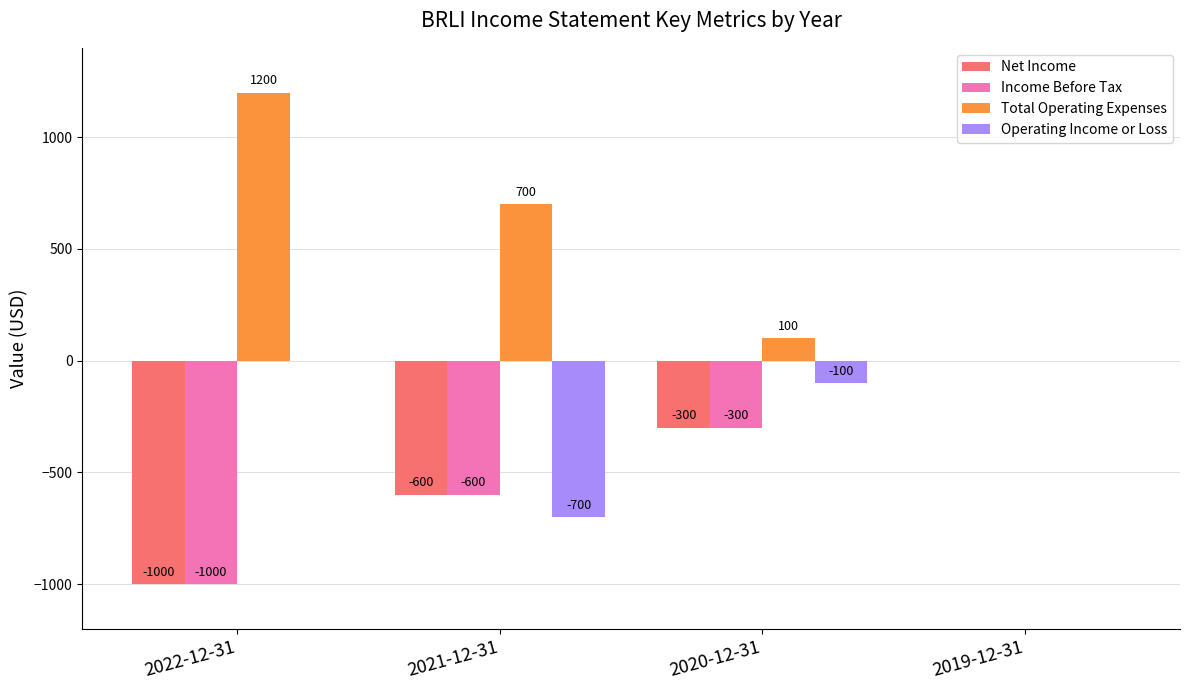

Which series has the largest range (max minus min)?

Total Operating Expenses